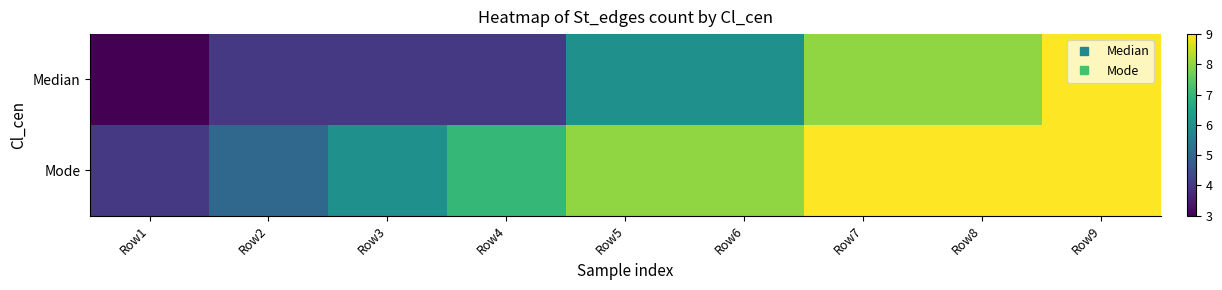

At which category does the chart reach its peak across all series?

Row9